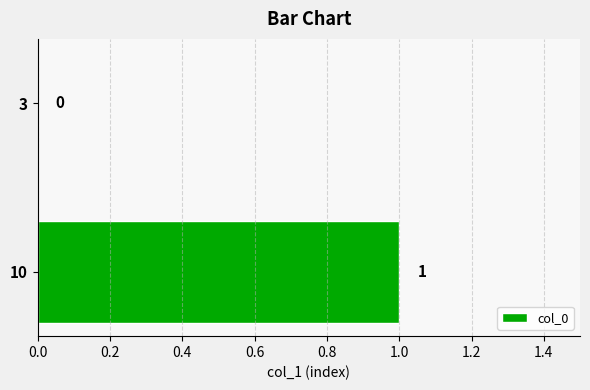

Reading bottom to top, what are all the values shown in this chart?

10=1	3=0